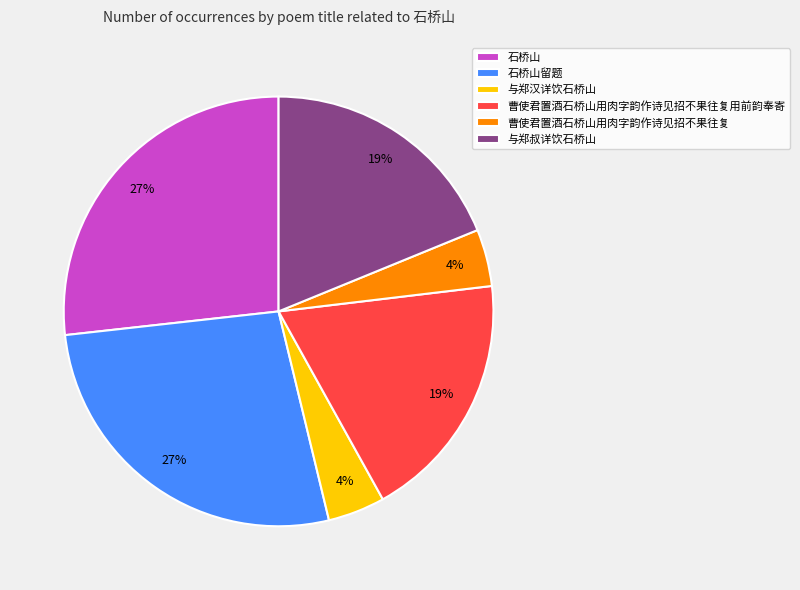

Is there a majority slice in this chart?

No